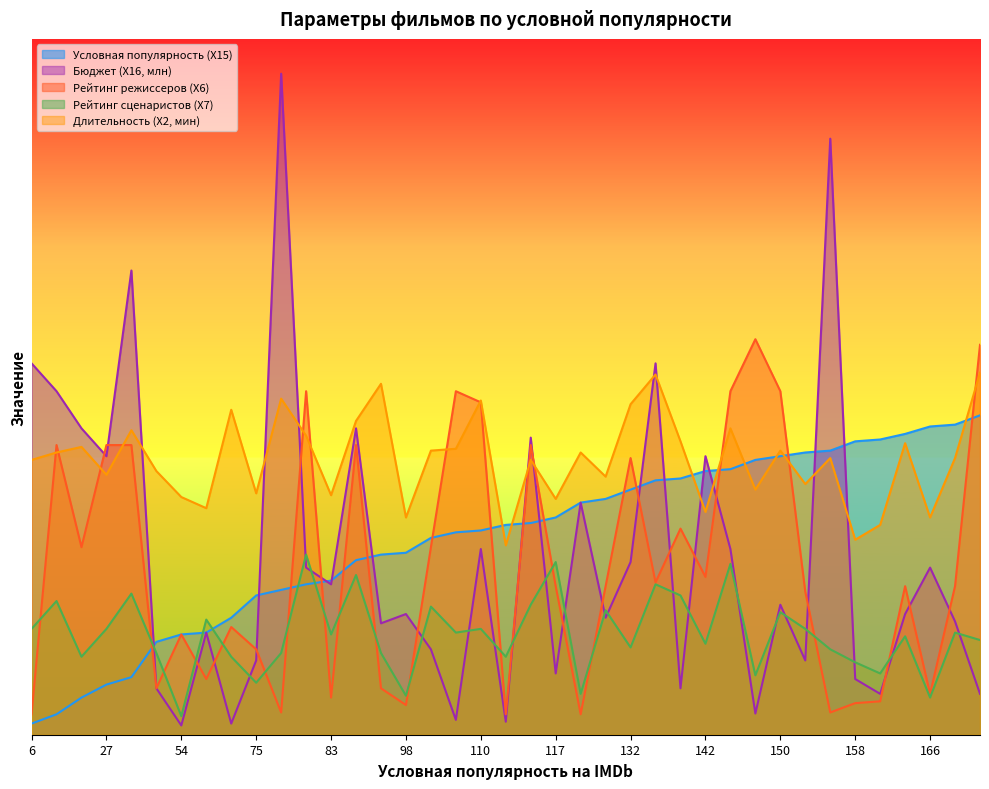

Where is Условная популярность (X15) nearest to the value 95?

94